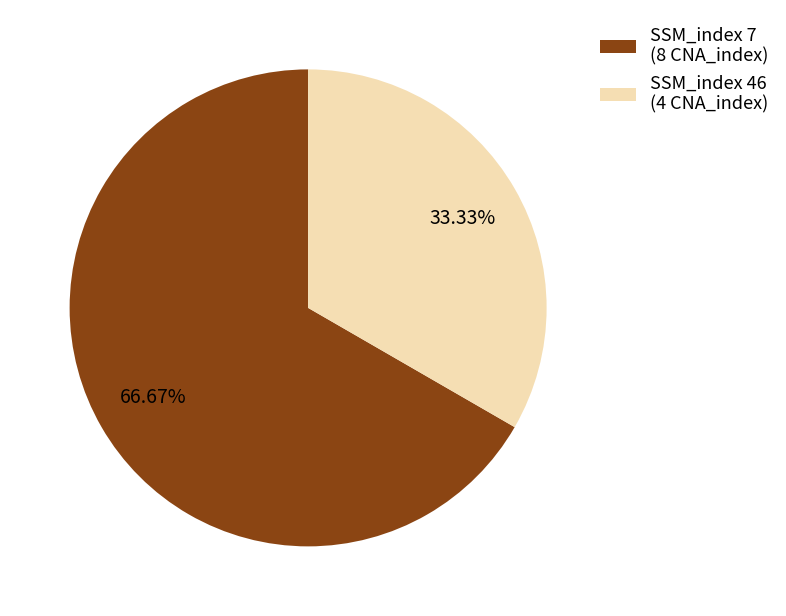

Is the sum of SSM_index 46 (4 CNA_index) and SSM_index 7 (8 CNA_index) greater than half?

Yes